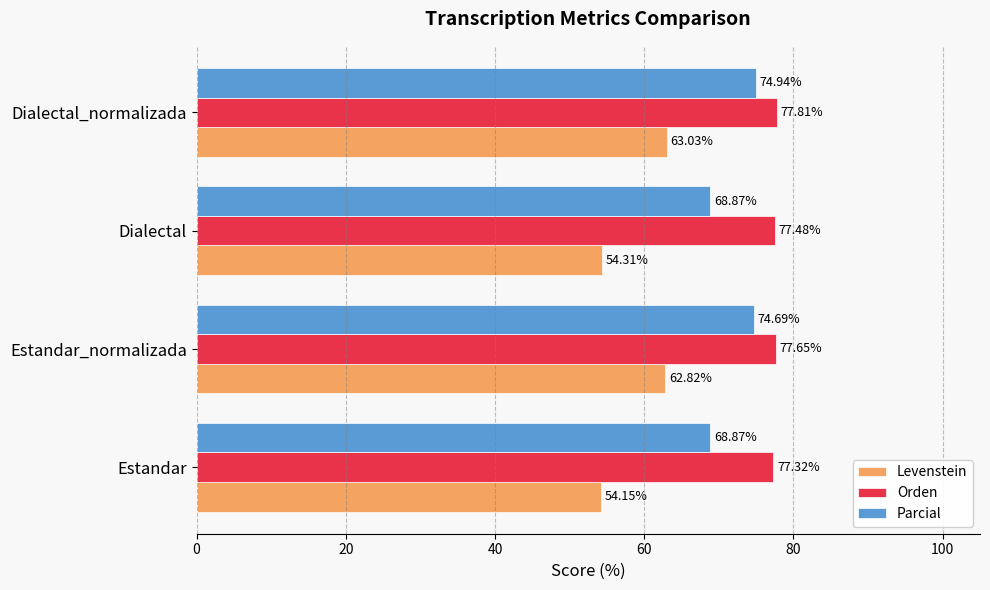

Rank the series by their average value, from highest to lowest.

Orden, Parcial, Levenstein